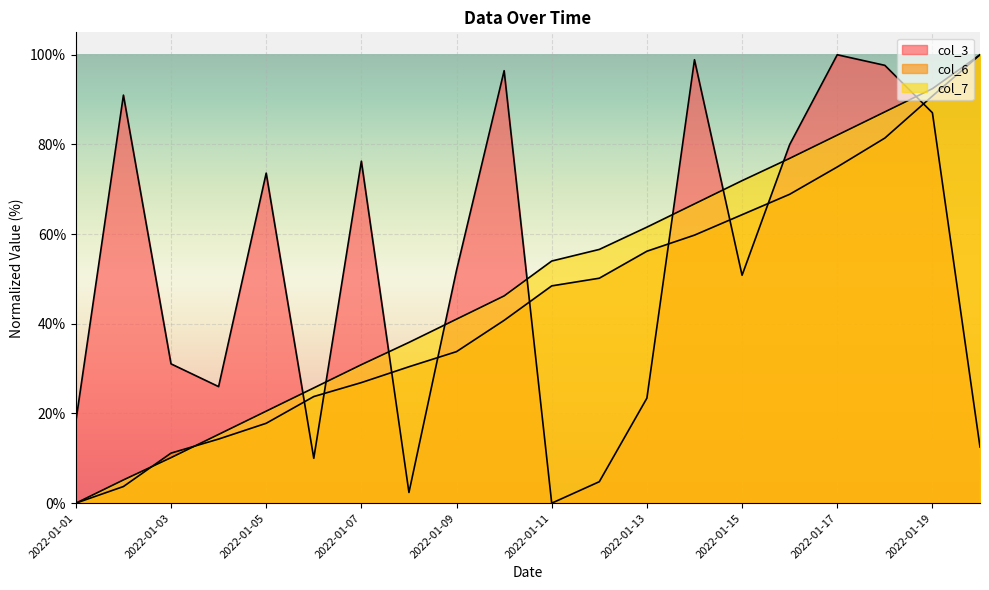

Rank the series by their maximum value, from highest to lowest.

col_3, col_6, col_7